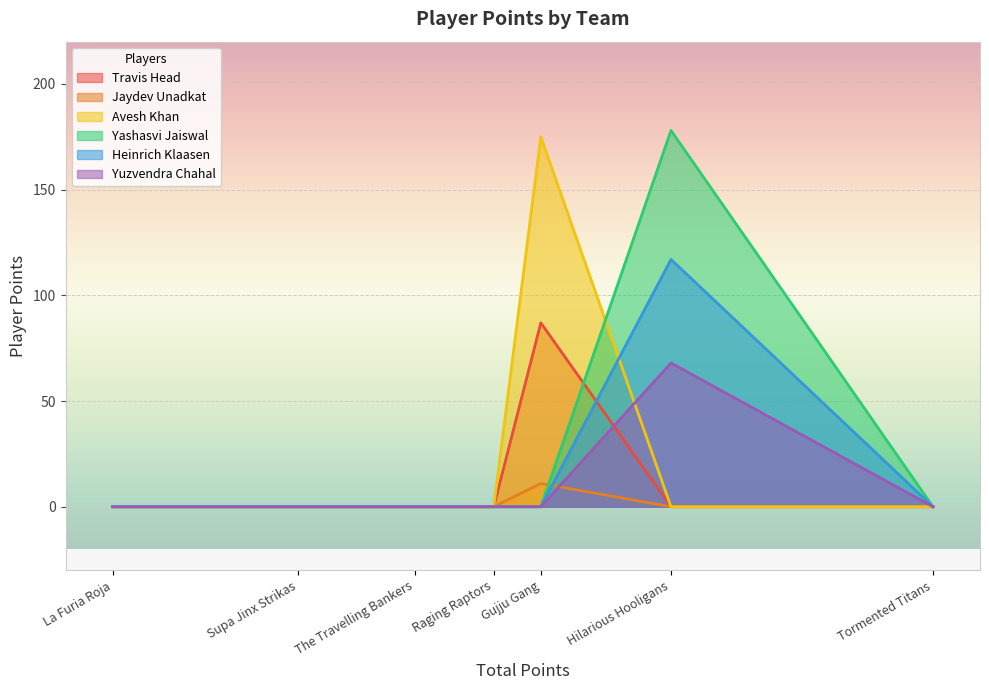

What is the difference between the maximum and minimum values in the Yuzvendra Chahal series?

68